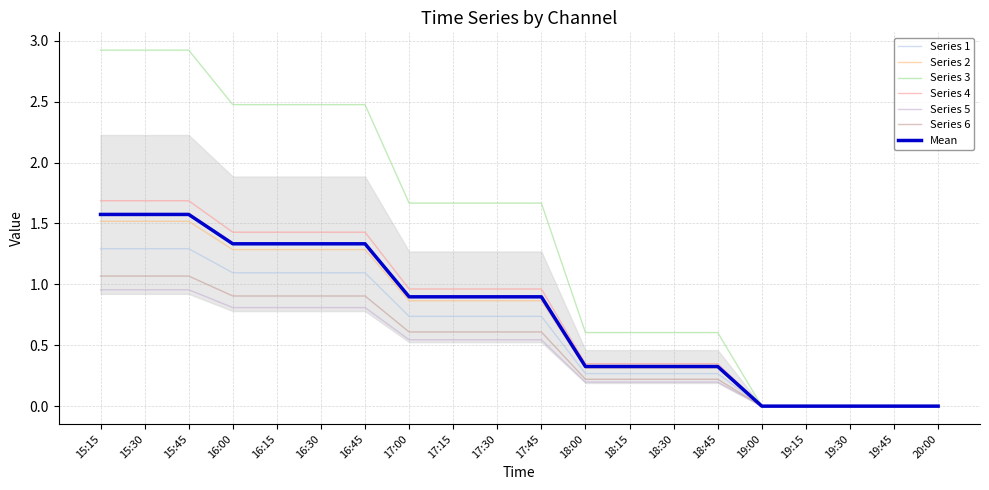

What is the total value across all series at 15:30?

9.4